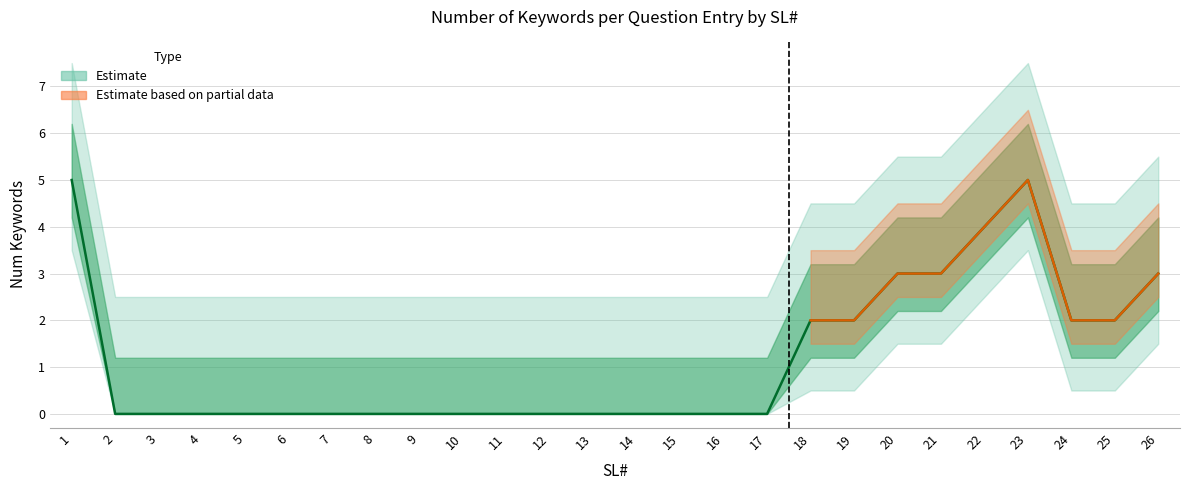

Is it true that the value at 1 is 5?

True